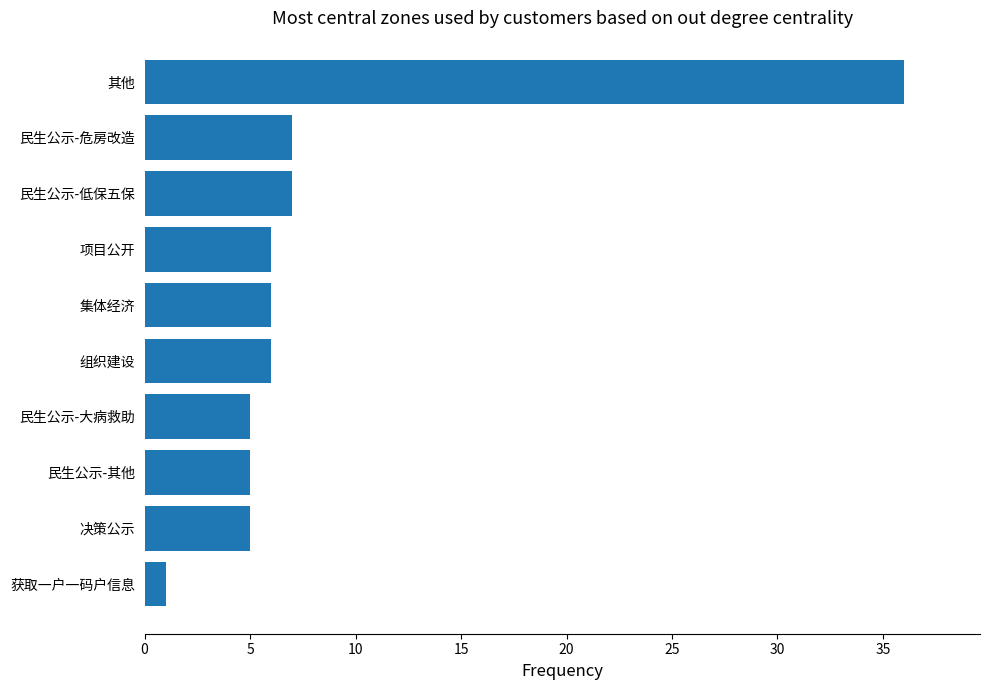

What is the sum of all values?

84